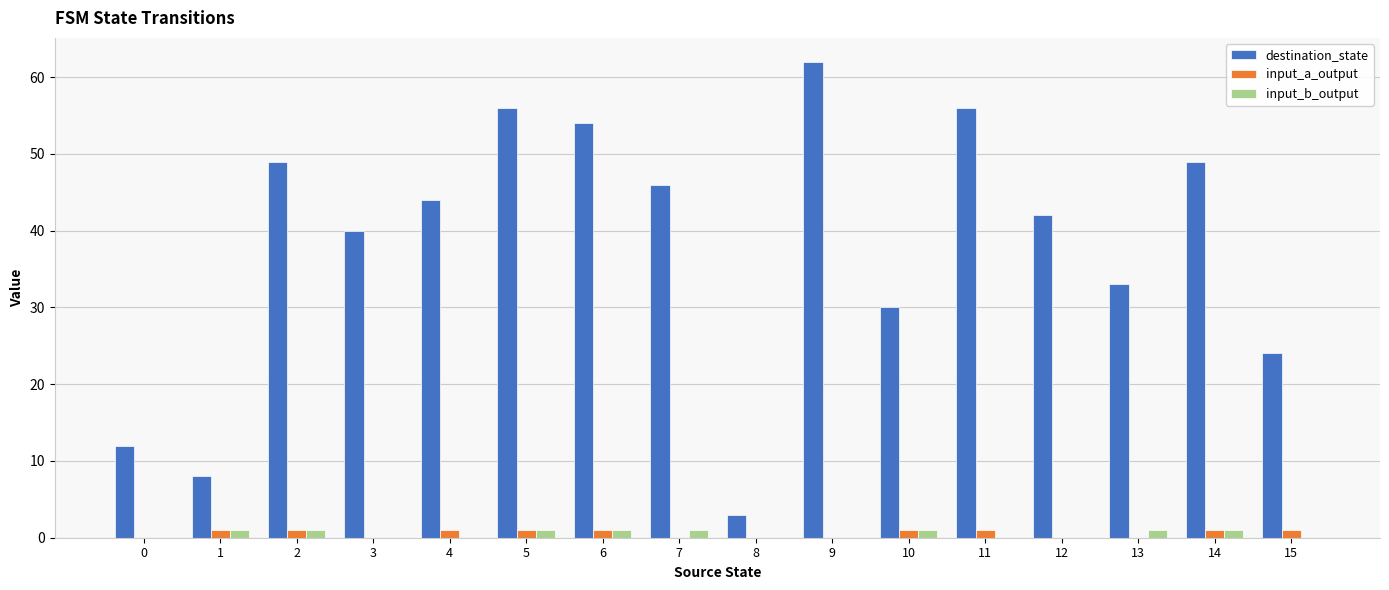

The input_b_output series shows 0 at 4. True or false?

True